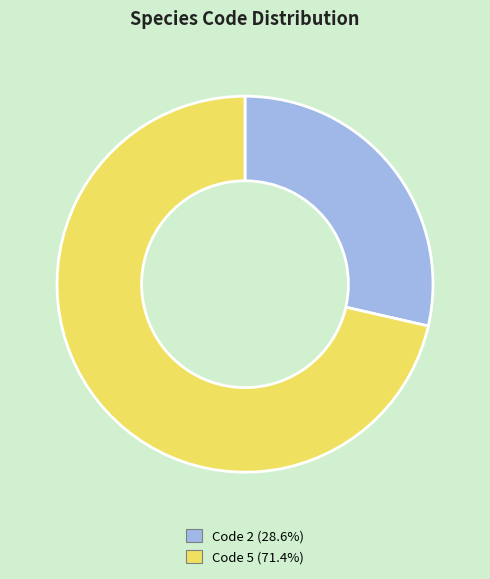

Is Code 5 (71.4%) the majority of the pie?

Yes